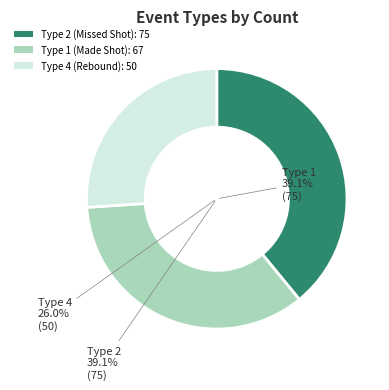

True or false: 3 accounts for 1% of the total.

False